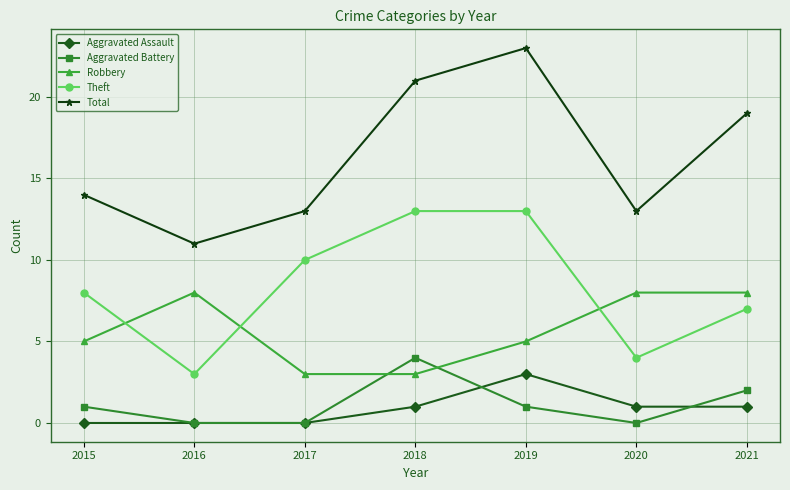

What is the average value of the Robbery series?

6